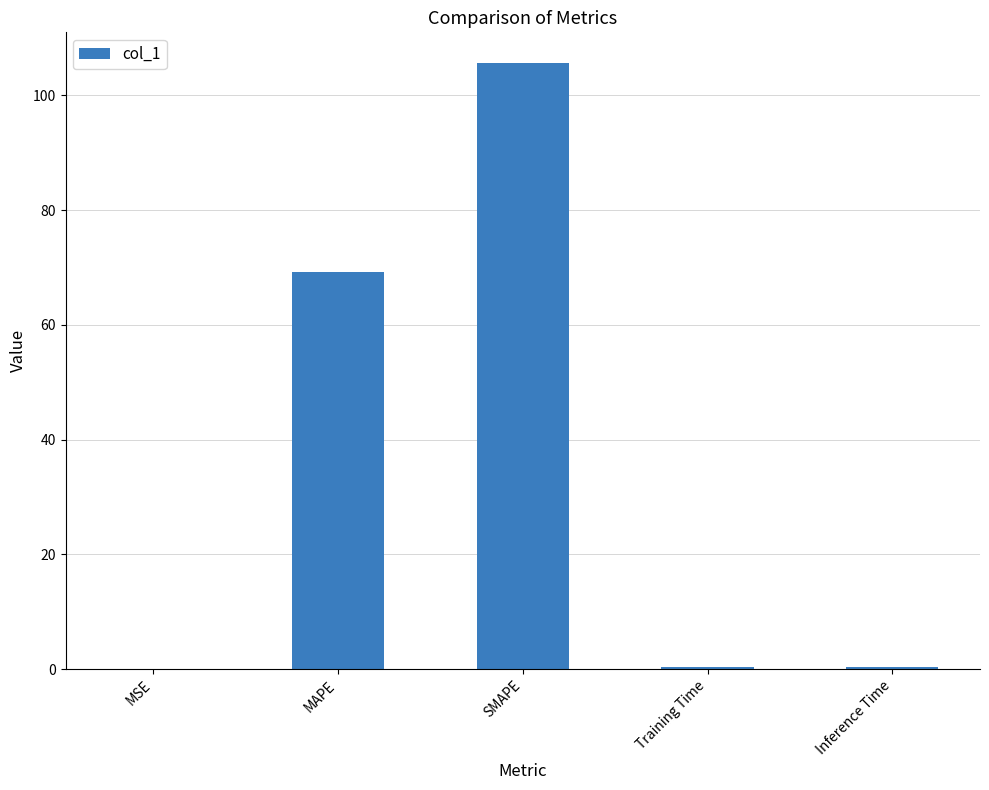

What is the average value?

35.1